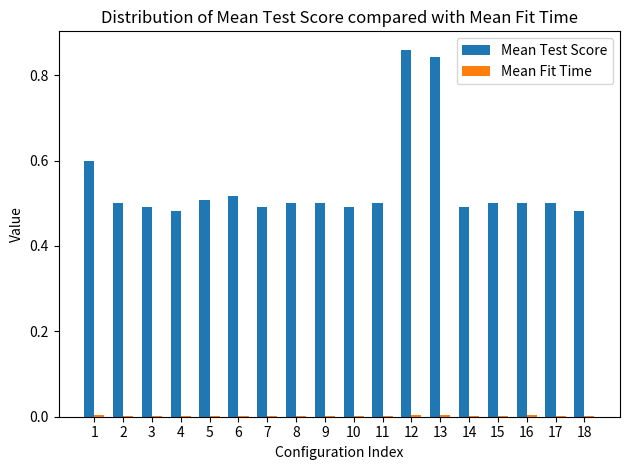

Which series has the largest total across all categories?

Mean Test Score